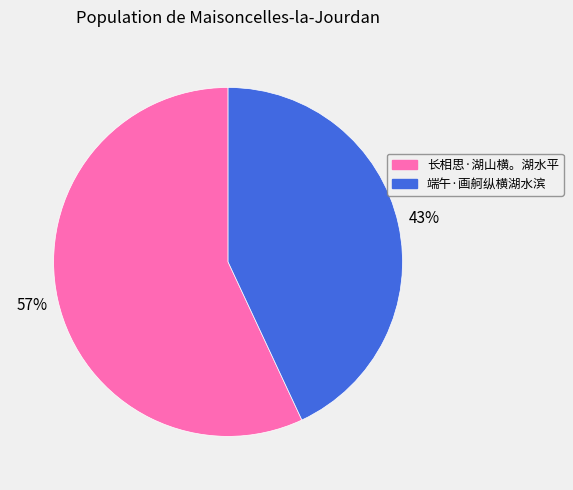

What percentage is the 长相思·湖山横。湖水平 slice, to the nearest percent?

57%